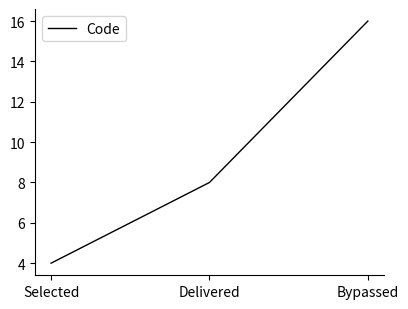

List the labels in order of value, largest first.

Bypassed, Delivered, Selected